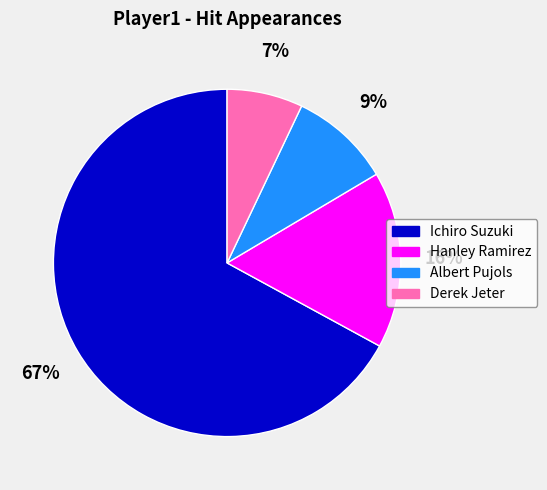

Do Ichiro Suzuki and Hanley Ramirez together represent more than half of the pie?

Yes